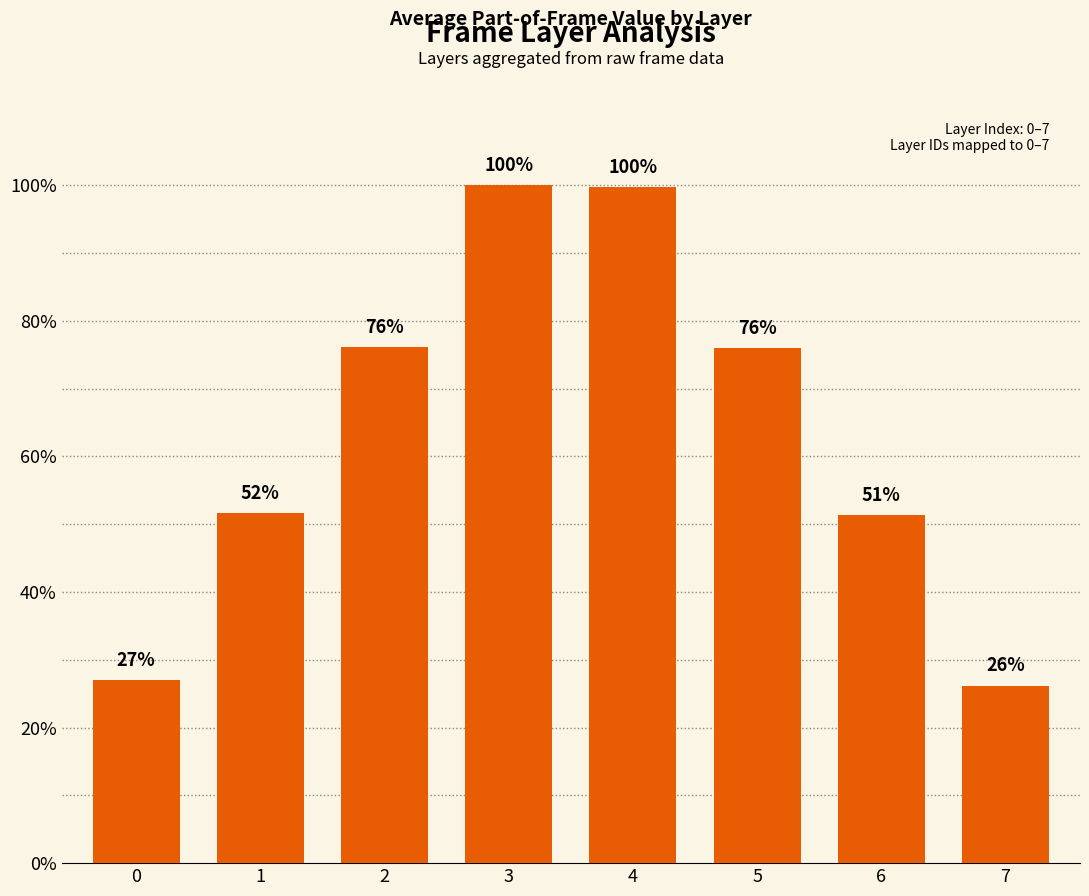

Between 3 and 0, which is larger?

3